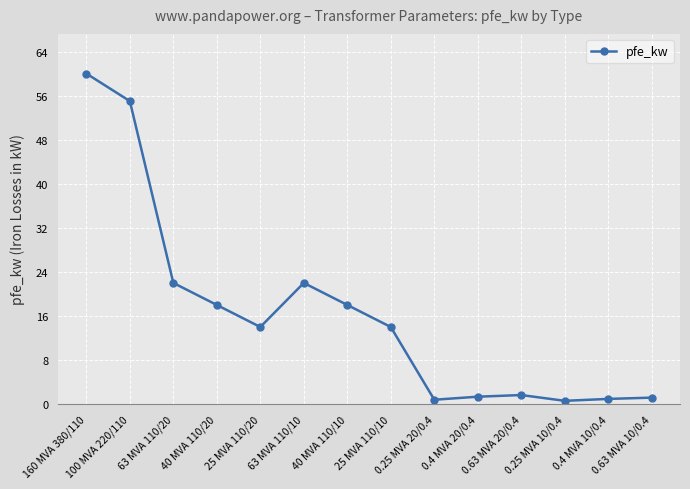

What is the difference between the maximum and minimum values?

59.4